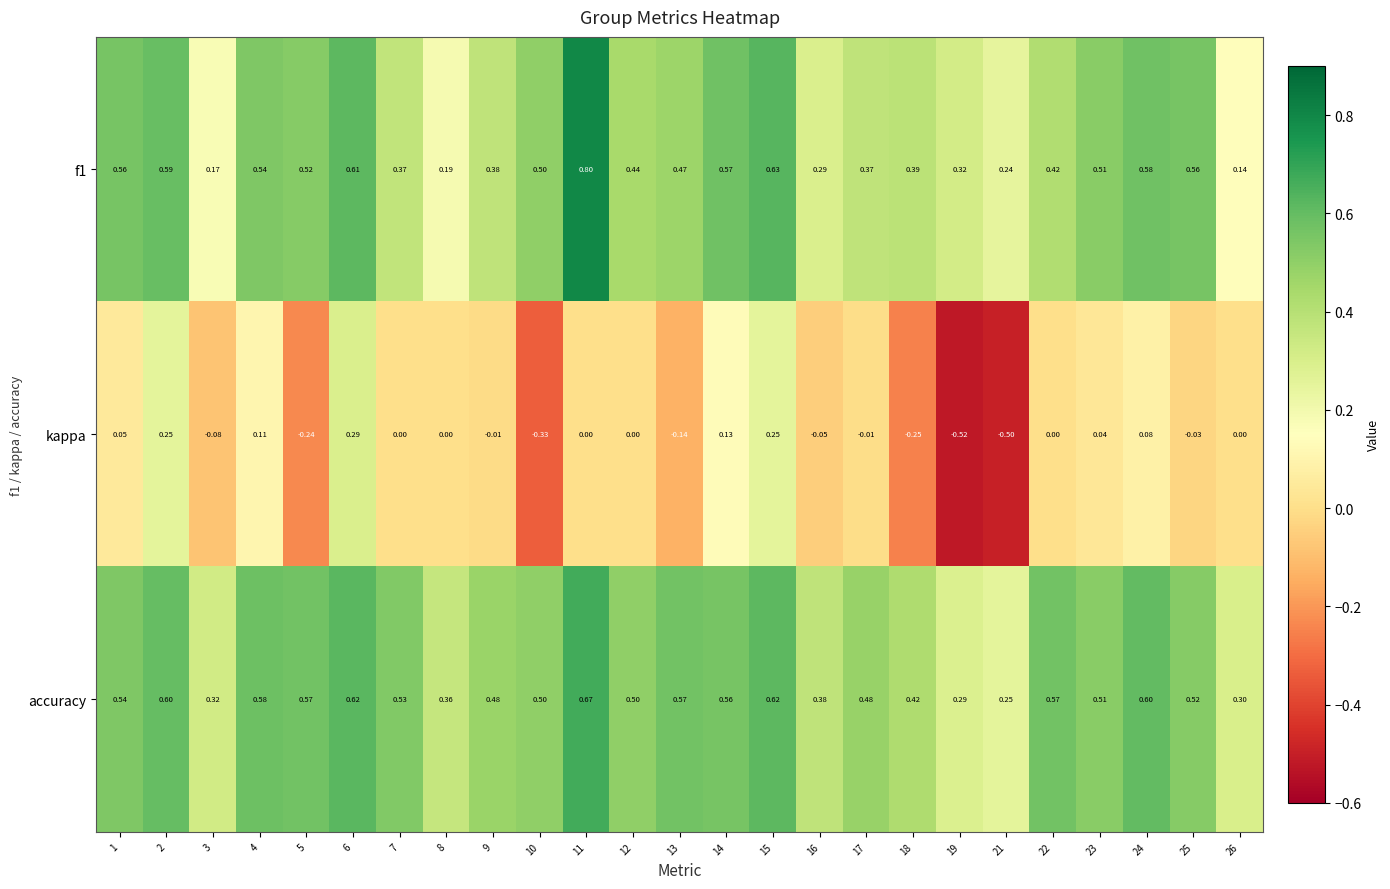

Rank the series by their maximum value, from lowest to highest.

kappa, accuracy, f1